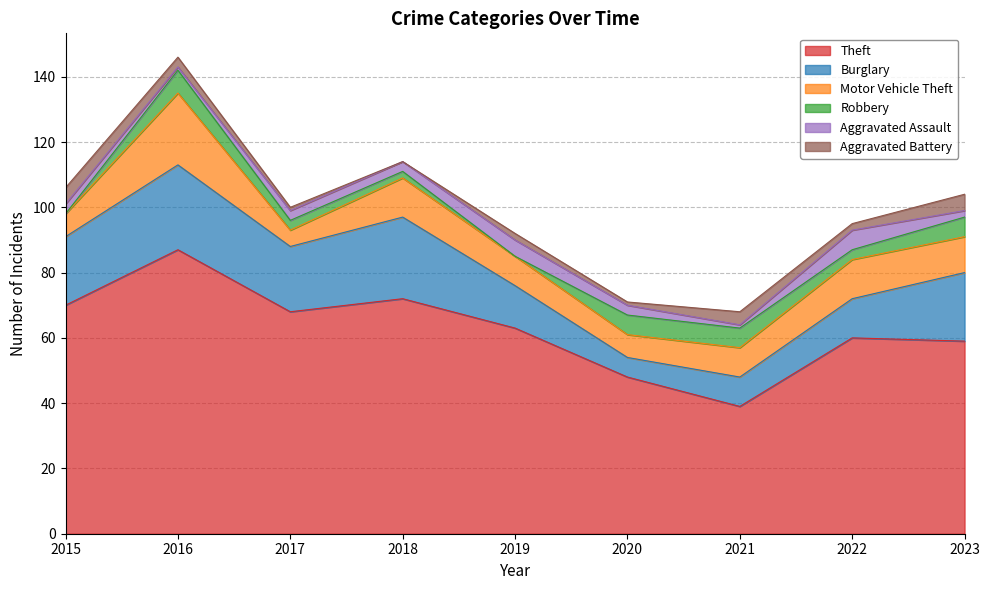

Reading right to left, extract all data points from this chart.

Theft: 59	60	39	48	63	72	68	87	70
Burglary: 21	12	9	6	13	25	20	26	21
Motor Vehicle Theft: 11	12	9	7	9	12	5	22	7
Robbery: 6	3	6	6	0	2	3	7	0
Aggravated Assault: 2	6	1	3	5	3	3	1	3
Aggravated Battery: 5	2	4	1	2	0	1	3	5